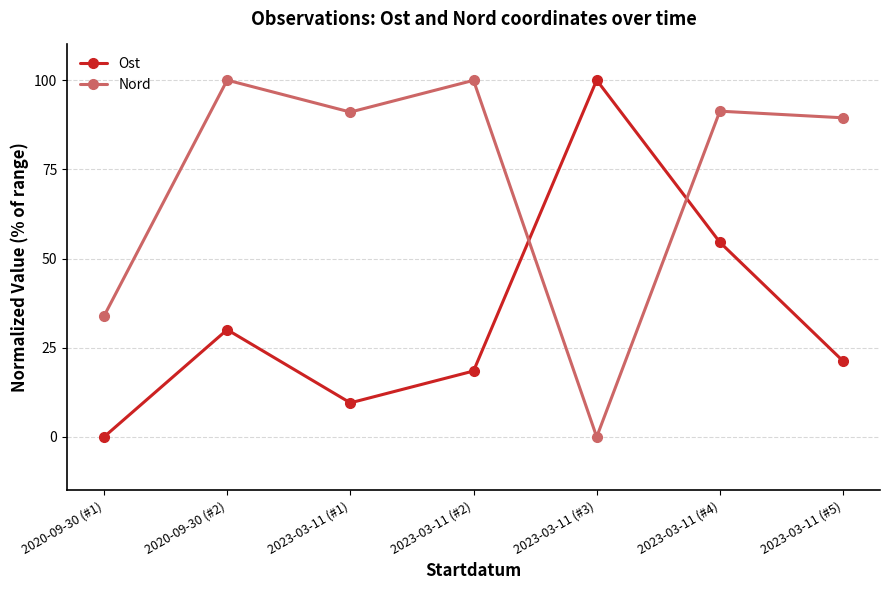

At which category does Ost reach its first local peak?

2020-09-30 (#2)